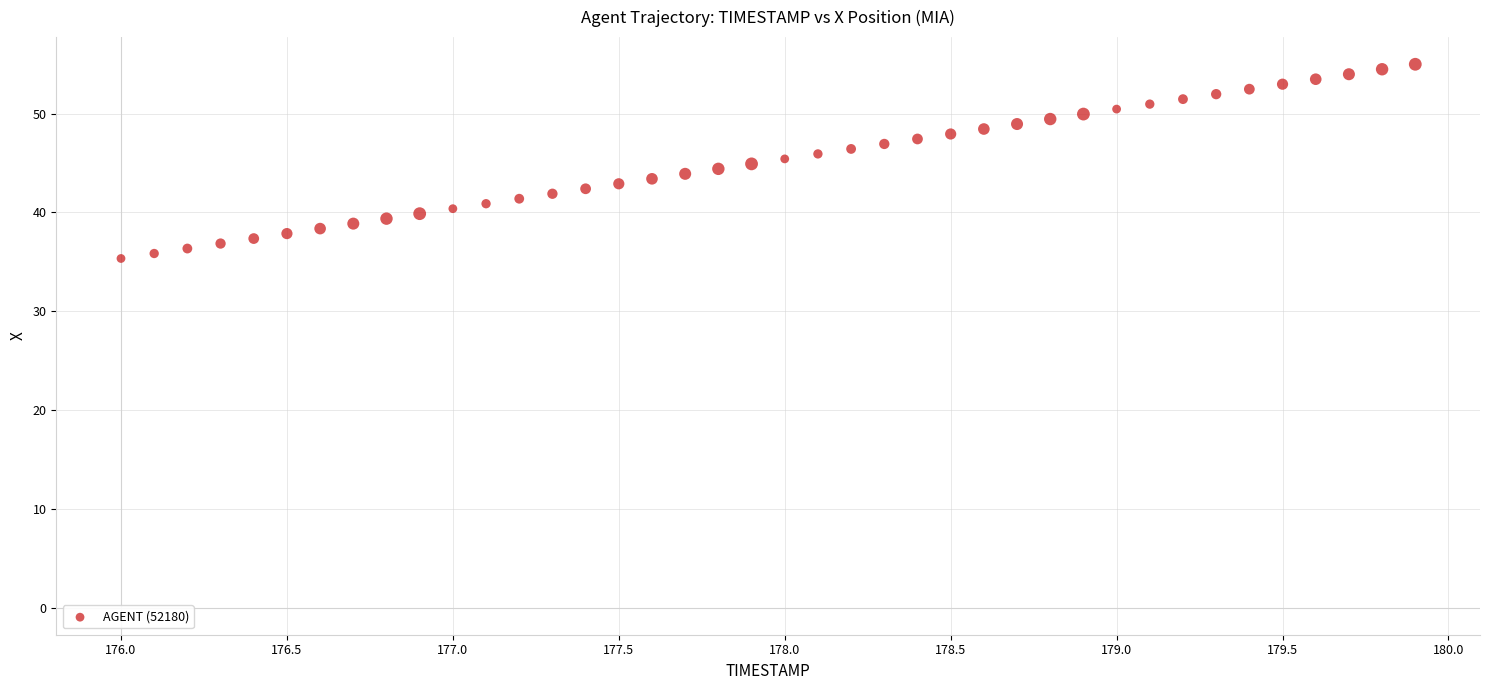

What is the range of X values (max minus min)?

3.9